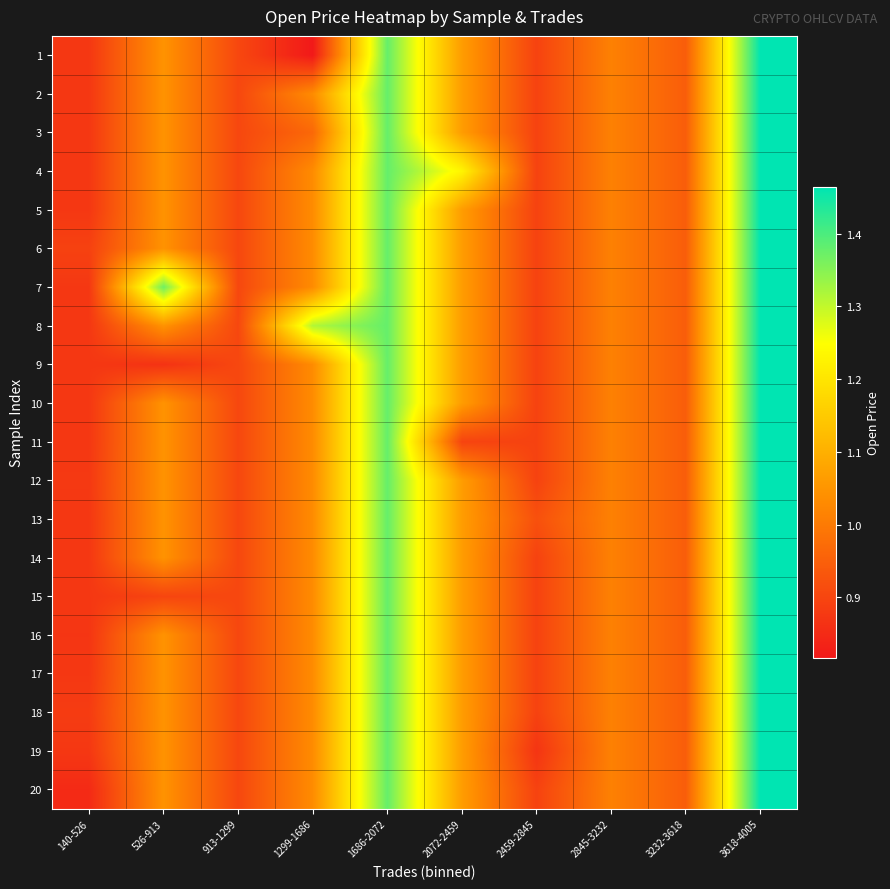

Reading left to right, what are all the values shown in this chart?

1: 140-526=0.9	526-913=1.0	913-1299=0.9	1299-1686=0.8	1686-2072=1.4	2072-2459=1.1	2459-2845=0.9	2845-3232=1.0	3232-3618=0.9	3618-4005=1.5
2: 140-526=0.9	526-913=1.0	913-1299=0.9	1299-1686=1.0	1686-2072=1.4	2072-2459=1.1	2459-2845=0.9	2845-3232=1.0	3232-3618=0.9	3618-4005=1.5
3: 140-526=0.9	526-913=1.0	913-1299=0.9	1299-1686=1.0	1686-2072=1.4	2072-2459=1.1	2459-2845=0.9	2845-3232=1.0	3232-3618=0.9	3618-4005=1.5
4: 140-526=0.9	526-913=1.0	913-1299=0.9	1299-1686=1.0	1686-2072=1.4	2072-2459=1.2	2459-2845=0.9	2845-3232=1.0	3232-3618=0.9	3618-4005=1.5
5: 140-526=0.9	526-913=1.0	913-1299=0.9	1299-1686=1.0	1686-2072=1.4	2072-2459=1.1	2459-2845=0.9	2845-3232=1.0	3232-3618=0.9	3618-4005=1.5
6: 140-526=0.9	526-913=1.0	913-1299=0.9	1299-1686=1.0	1686-2072=1.4	2072-2459=1.1	2459-2845=0.9	2845-3232=1.0	3232-3618=0.9	3618-4005=1.5
7: 140-526=0.9	526-913=1.4	913-1299=0.9	1299-1686=1.0	1686-2072=1.4	2072-2459=1.1	2459-2845=0.9	2845-3232=1.0	3232-3618=0.9	3618-4005=1.5
8: 140-526=0.9	526-913=1.0	913-1299=0.9	1299-1686=1.3	1686-2072=1.4	2072-2459=1.1	2459-2845=0.9	2845-3232=1.0	3232-3618=0.9	3618-4005=1.5
9: 140-526=0.9	526-913=0.9	913-1299=0.9	1299-1686=1.0	1686-2072=1.4	2072-2459=1.1	2459-2845=0.9	2845-3232=1.0	3232-3618=0.9	3618-4005=1.5
10: 140-526=0.9	526-913=1.0	913-1299=0.9	1299-1686=1.0	1686-2072=1.4	2072-2459=1.1	2459-2845=0.9	2845-3232=1.0	3232-3618=0.9	3618-4005=1.5
11: 140-526=0.9	526-913=1.0	913-1299=0.9	1299-1686=1.0	1686-2072=1.4	2072-2459=0.9	2459-2845=0.9	2845-3232=1.0	3232-3618=0.9	3618-4005=1.5
12: 140-526=0.9	526-913=1.0	913-1299=0.9	1299-1686=1.0	1686-2072=1.4	2072-2459=1.1	2459-2845=0.9	2845-3232=1.0	3232-3618=0.9	3618-4005=1.5
13: 140-526=0.9	526-913=1.0	913-1299=0.9	1299-1686=1.0	1686-2072=1.4	2072-2459=1.1	2459-2845=0.9	2845-3232=1.0	3232-3618=0.9	3618-4005=1.5
14: 140-526=0.9	526-913=1.0	913-1299=0.9	1299-1686=1.0	1686-2072=1.4	2072-2459=1.1	2459-2845=0.9	2845-3232=1.0	3232-3618=0.9	3618-4005=1.5
15: 140-526=0.9	526-913=0.9	913-1299=0.9	1299-1686=1.0	1686-2072=1.4	2072-2459=1.1	2459-2845=0.9	2845-3232=1.0	3232-3618=0.9	3618-4005=1.5
16: 140-526=0.9	526-913=1.0	913-1299=0.9	1299-1686=1.0	1686-2072=1.4	2072-2459=1.1	2459-2845=0.9	2845-3232=1.0	3232-3618=0.9	3618-4005=1.5
17: 140-526=0.9	526-913=1.0	913-1299=0.9	1299-1686=1.0	1686-2072=1.4	2072-2459=1.1	2459-2845=0.9	2845-3232=1.0	3232-3618=0.9	3618-4005=1.5
18: 140-526=0.9	526-913=1.0	913-1299=0.9	1299-1686=1.0	1686-2072=1.4	2072-2459=1.1	2459-2845=0.9	2845-3232=1.0	3232-3618=0.9	3618-4005=1.5
19: 140-526=0.9	526-913=1.0	913-1299=0.9	1299-1686=1.0	1686-2072=1.4	2072-2459=1.1	2459-2845=0.9	2845-3232=1.0	3232-3618=0.9	3618-4005=1.5
20: 140-526=0.8	526-913=1.0	913-1299=0.9	1299-1686=1.0	1686-2072=1.4	2072-2459=1.1	2459-2845=0.9	2845-3232=1.0	3232-3618=0.9	3618-4005=1.5